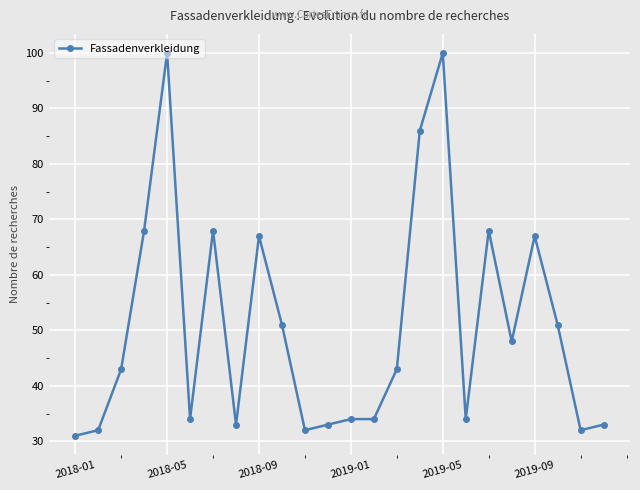

Reading right to left, extract all data points from this chart.

33	32	51	67	48	68	34	100	86	43	34	34	33	32	51	67	33	68	34	100	68	43	32	31